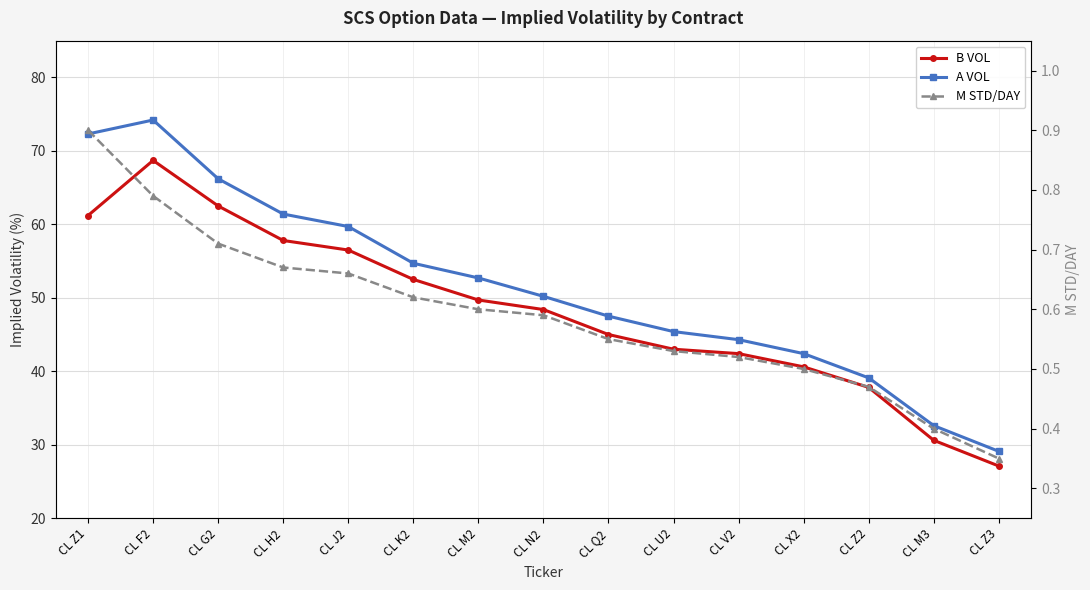

What is the maximum value shown in the chart?

74.2